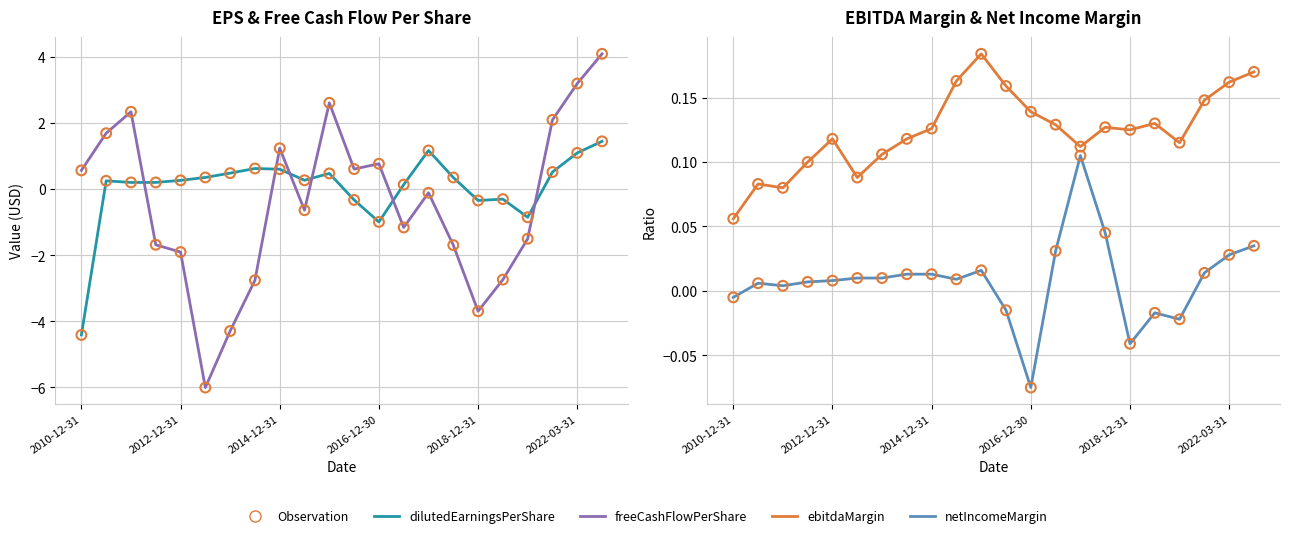

At which category is the sum across all series the highest?

21